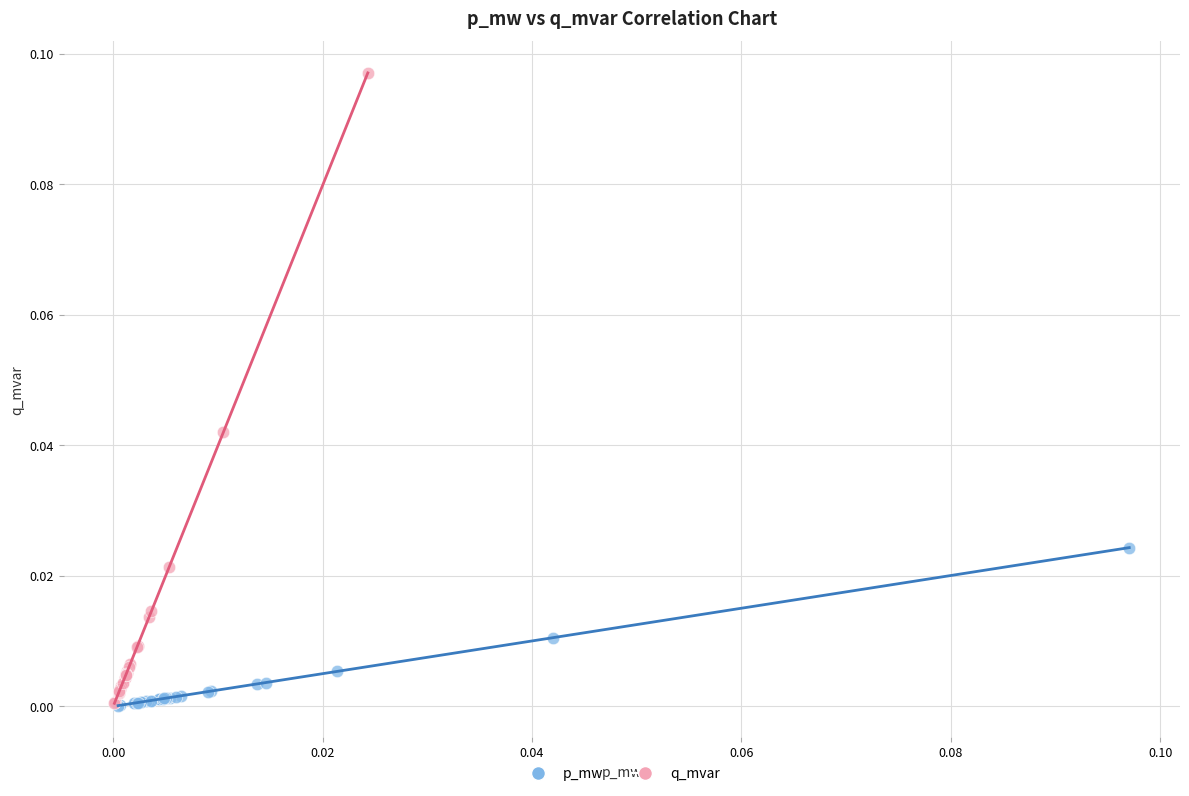

Which series has the largest Y range (max minus min)?

q_mvar